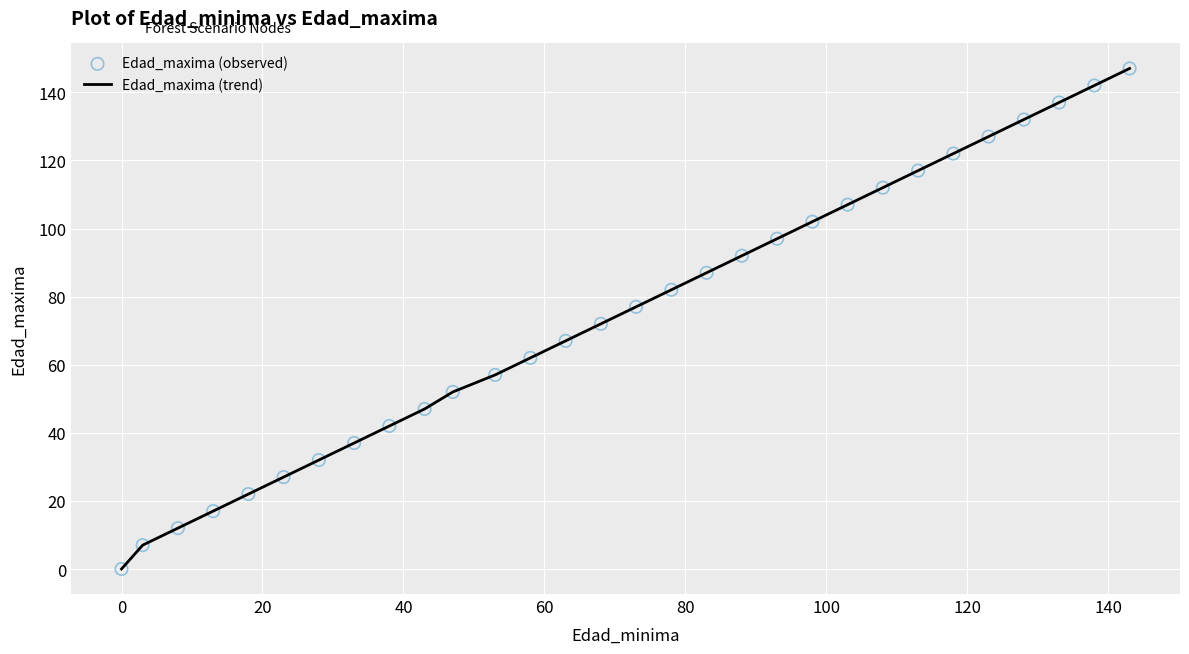

What is the greatest value displayed?

147